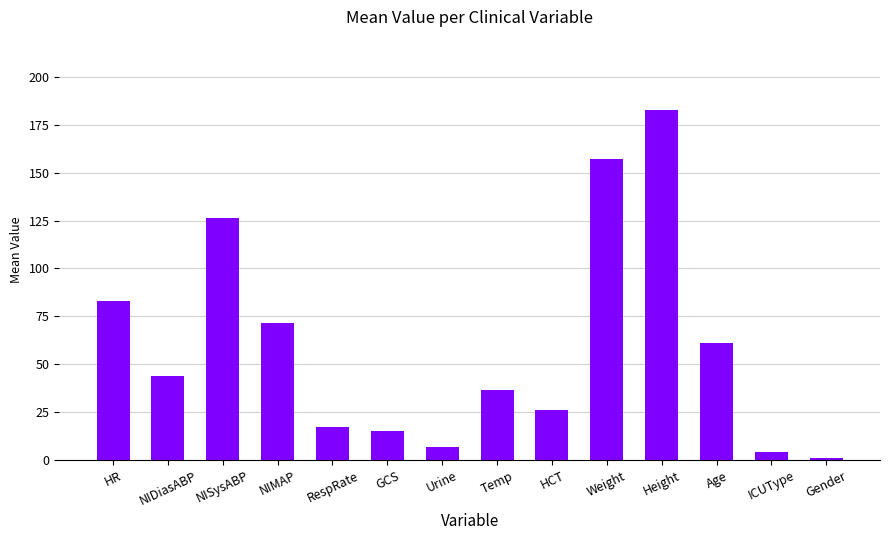

Which category has the lowest value across all series?

Gender